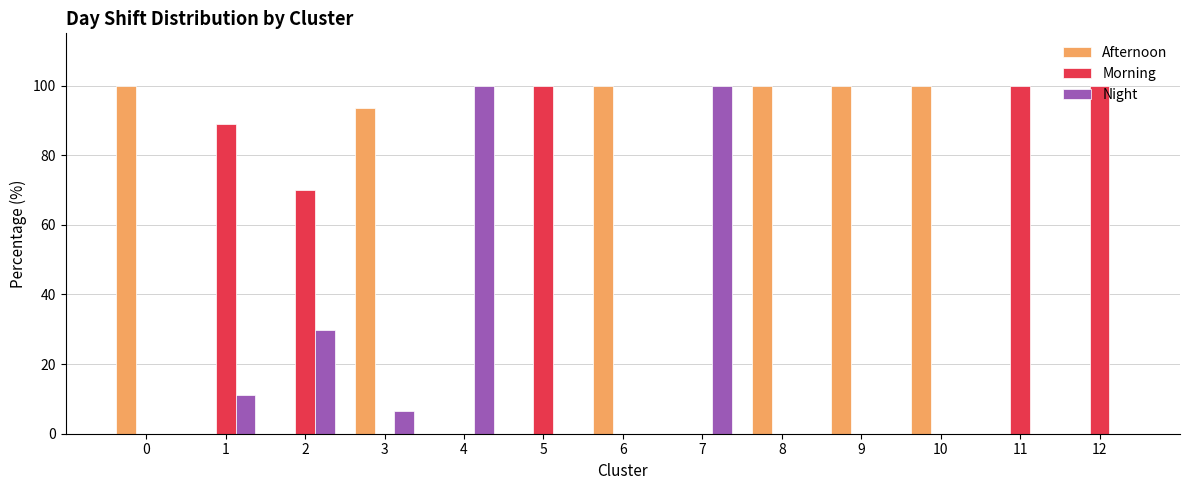

Does the chart contain stacked bars?

No